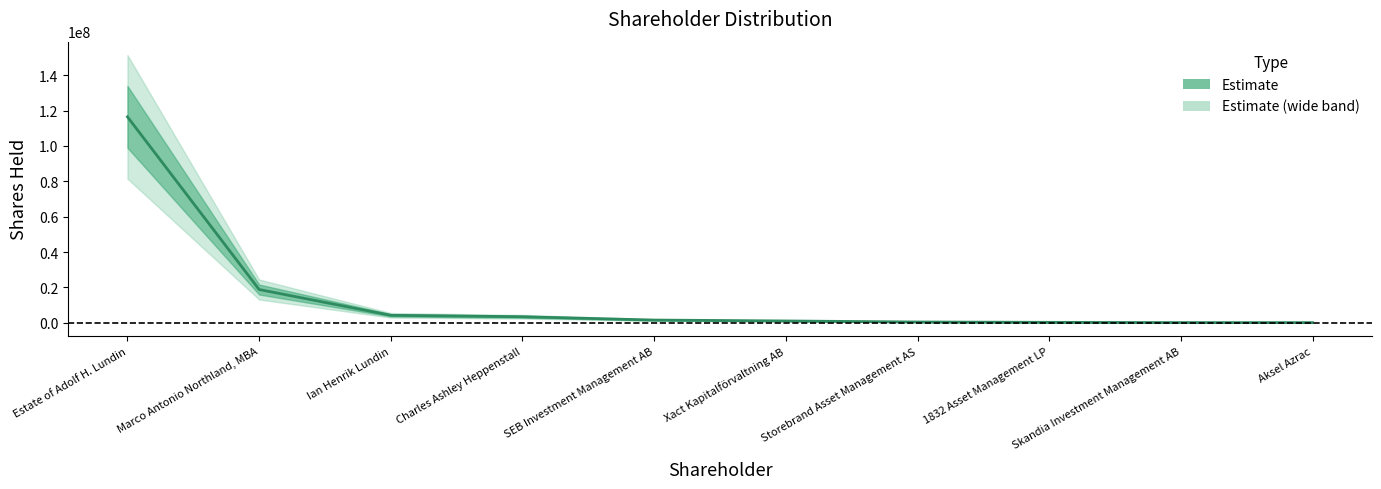

What position from the right is SEB Investment Management AB?

6